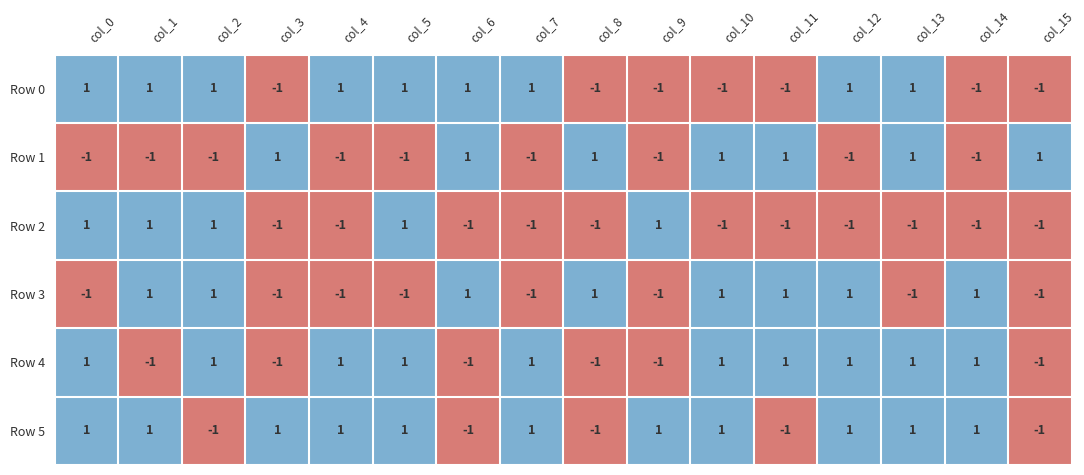

Is it true that Row 3 equals 2 at col_8?

False